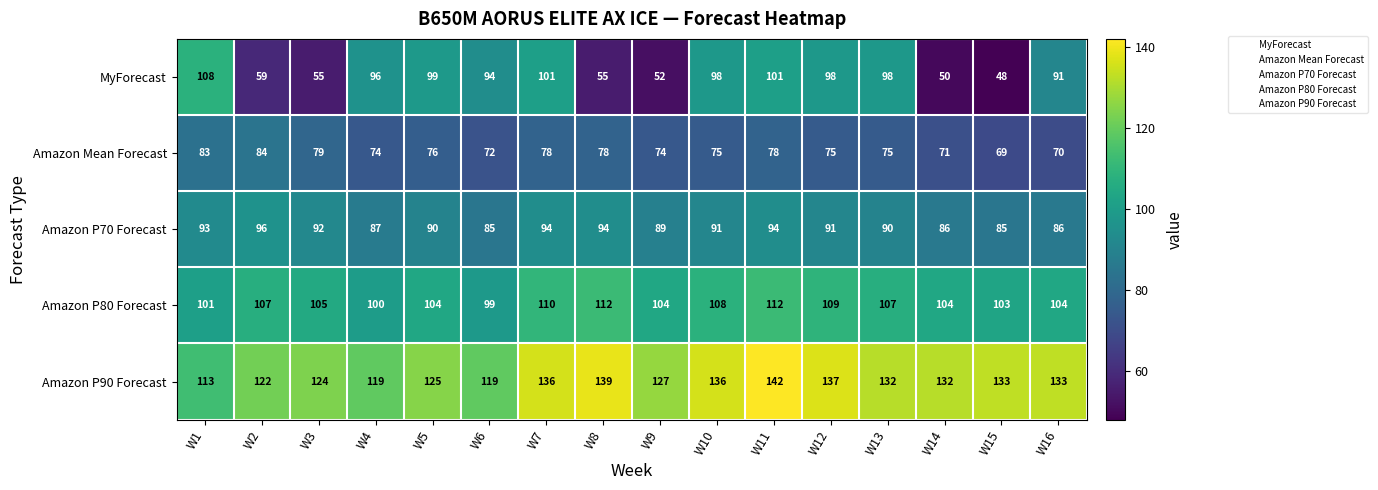

What value does the Amazon Mean Forecast series have at W1?

83